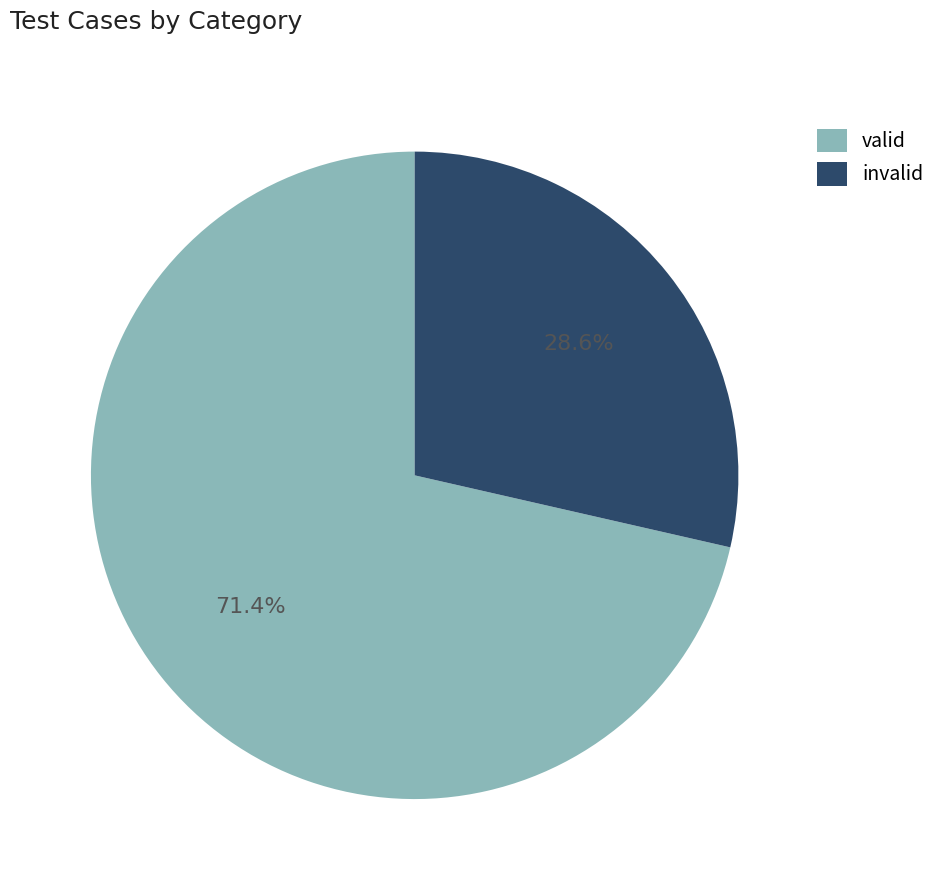

Count the number of slices in the pie.

2